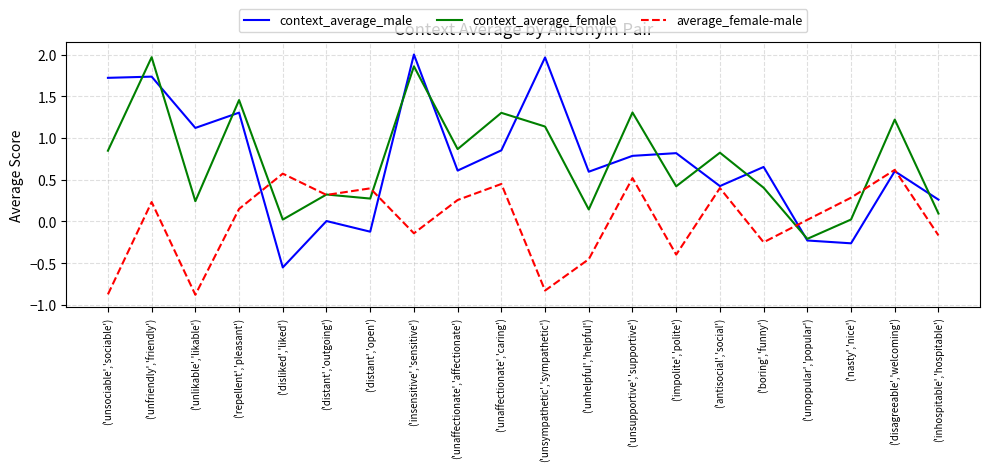

What is the spread (max minus min) of values at ('unsociable','sociable')?

2.6